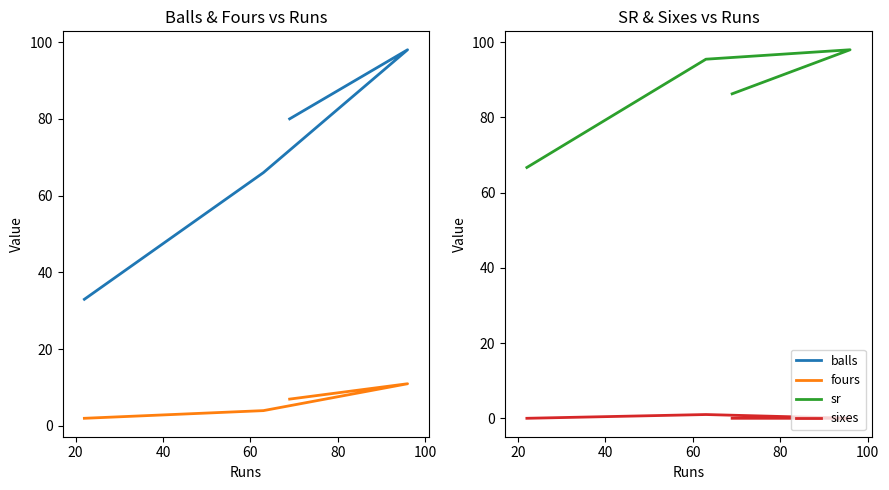

True or false: fours has a value of 16.5 at 40.

False